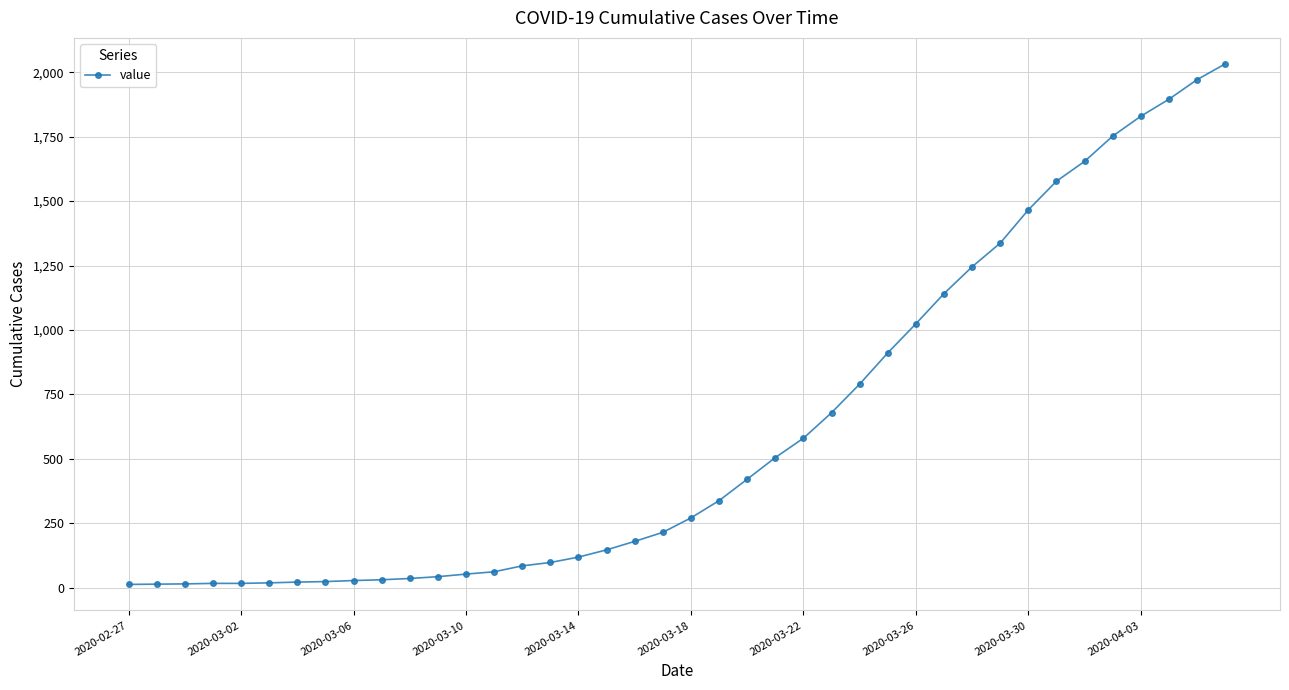

What is the maximum value shown in the chart?

2032